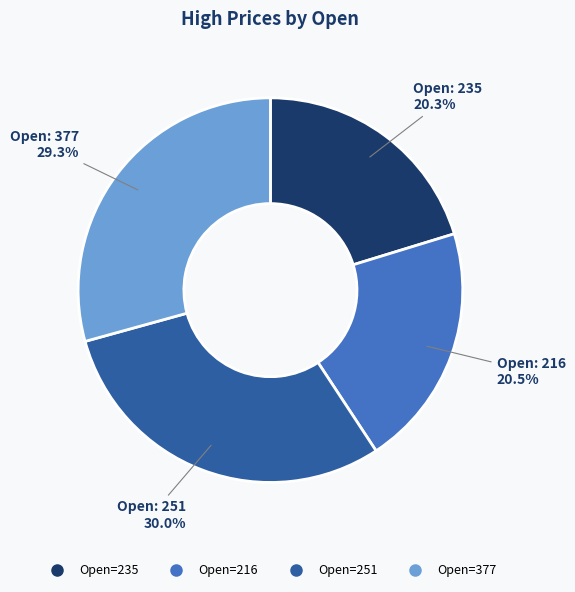

Is there a majority slice in this chart?

No